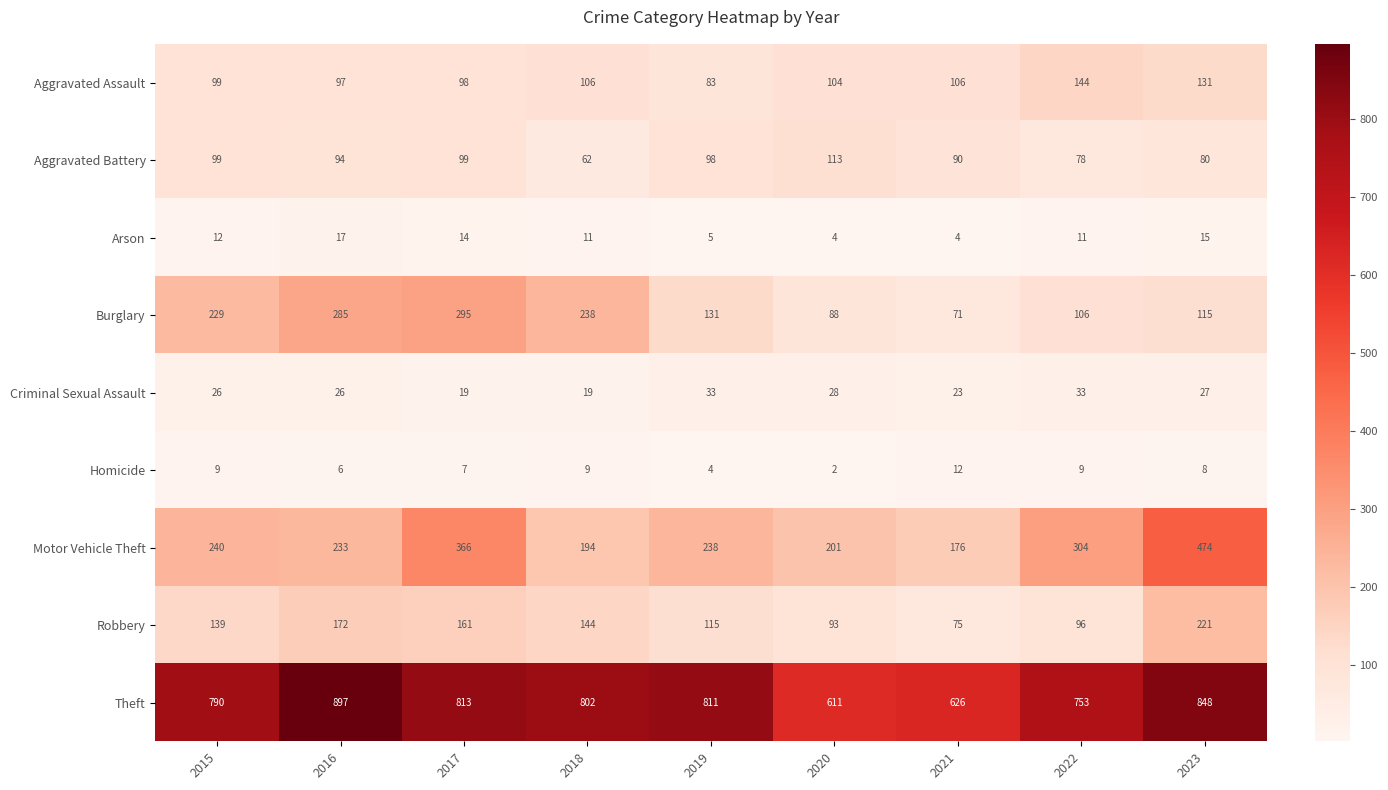

True or false: Arson has a value of 15 at 2023.

True